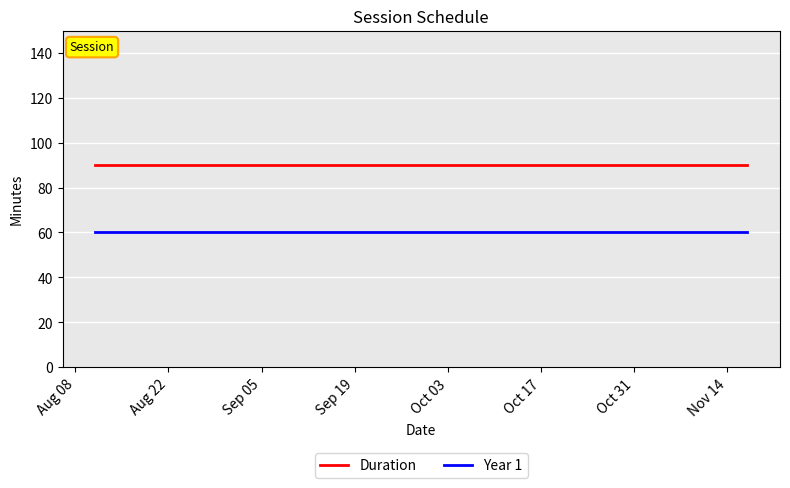

Which series has the largest total across all categories?

Duration